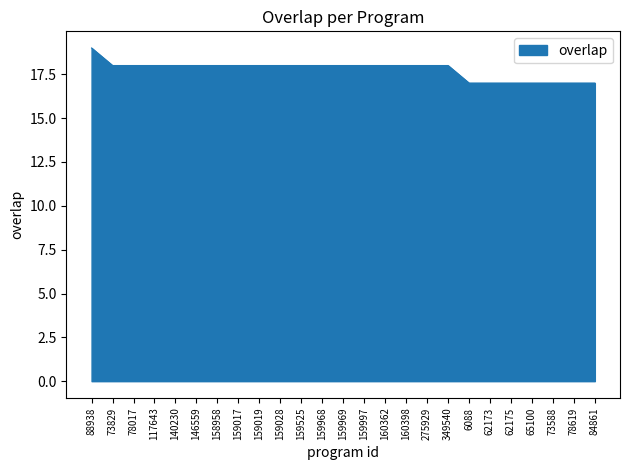

The value at 73588 is 22. True or false?

False